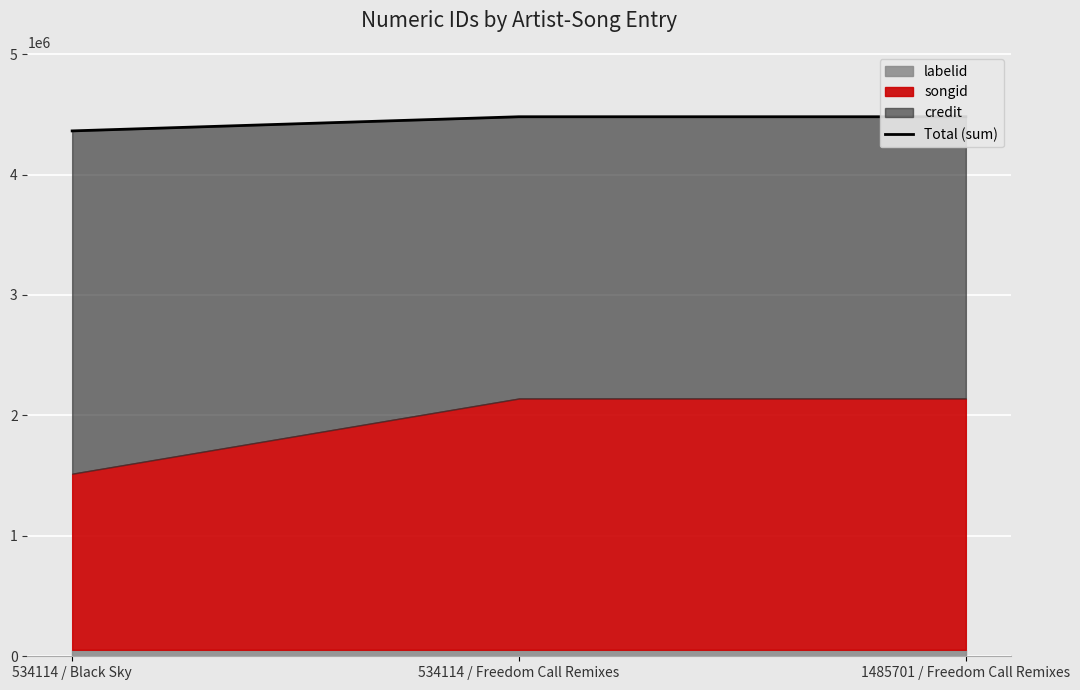

True or false: the data shows 1691447 at 1485701 / Freedom Call Remixes.

False